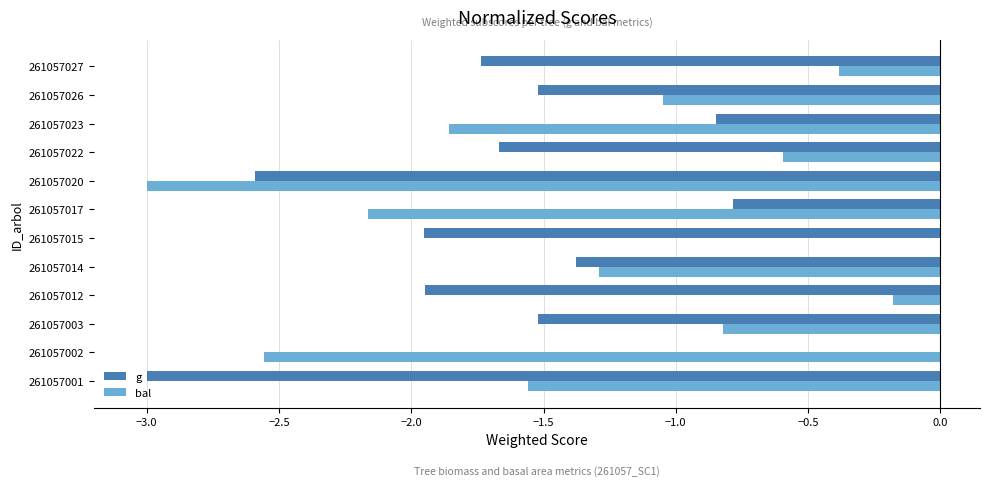

Is the value of g at 261057003 greater than the value of bal at 261057017?

Yes